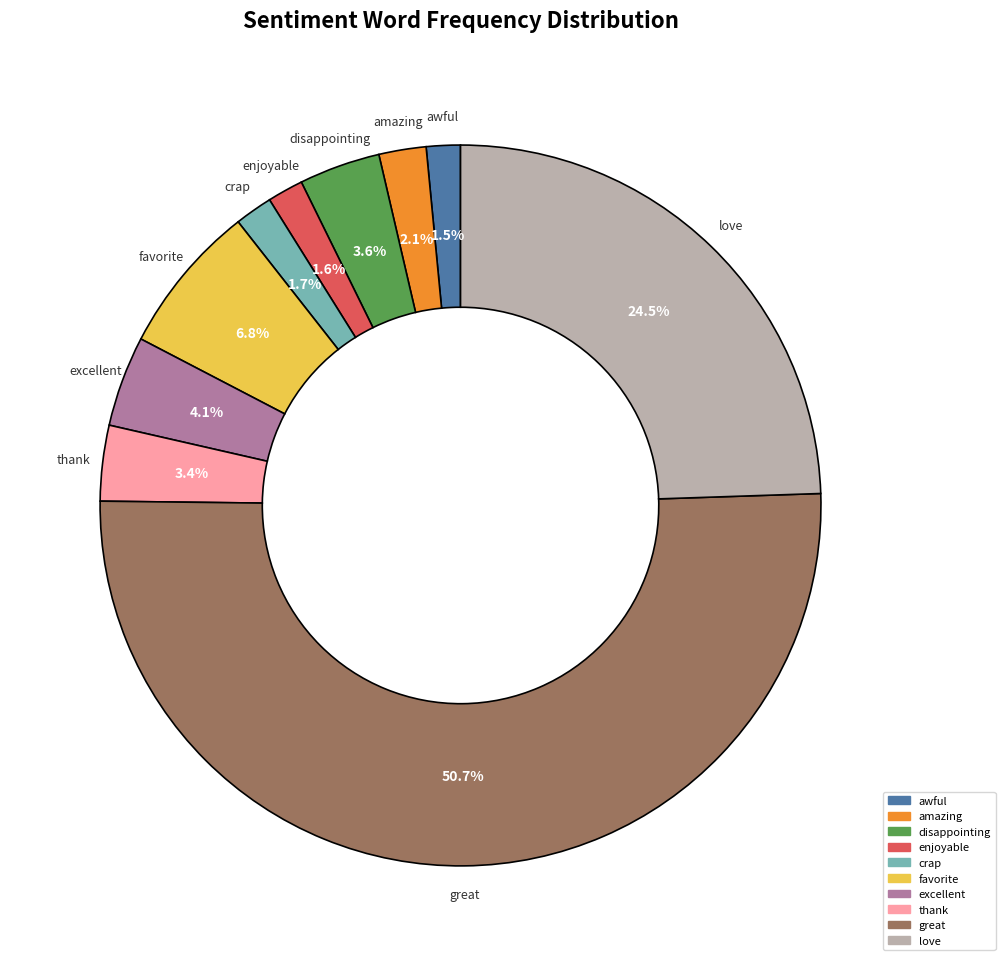

Which category has the biggest portion of the pie?

great